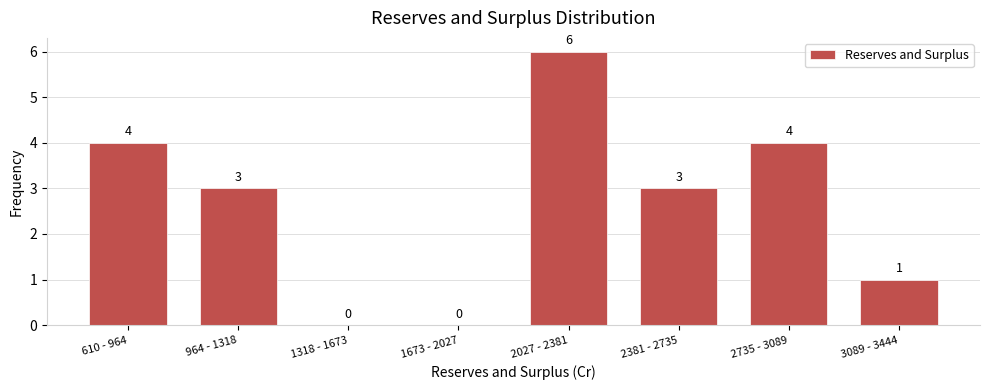

Reading left to right, extract all data points from this chart.

610 - 964=4	964 - 1318=3	1318 - 1673=0	1673 - 2027=0	2027 - 2381=6	2381 - 2735=3	2735 - 3089=4	3089 - 3444=1